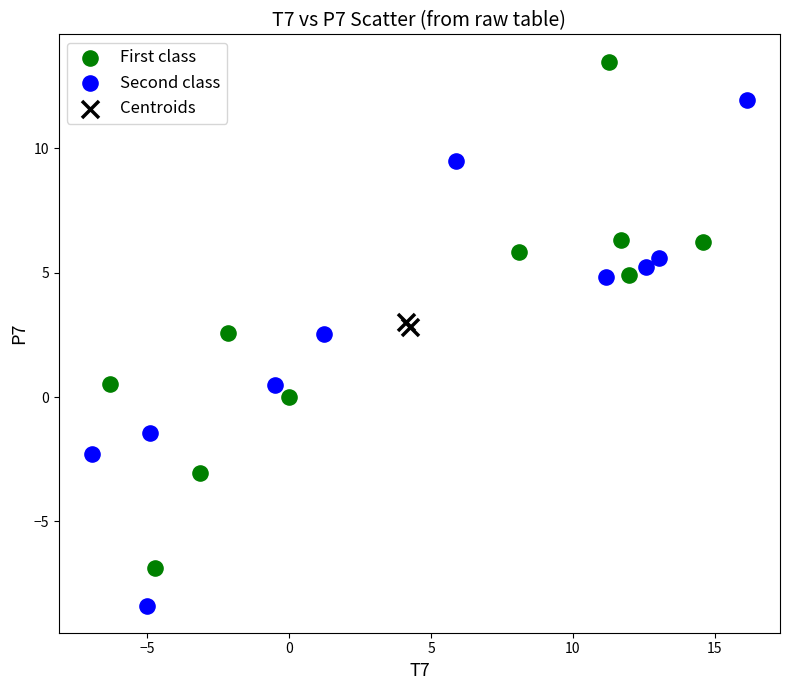

Which series reaches the minimum Y coordinate?

Second class